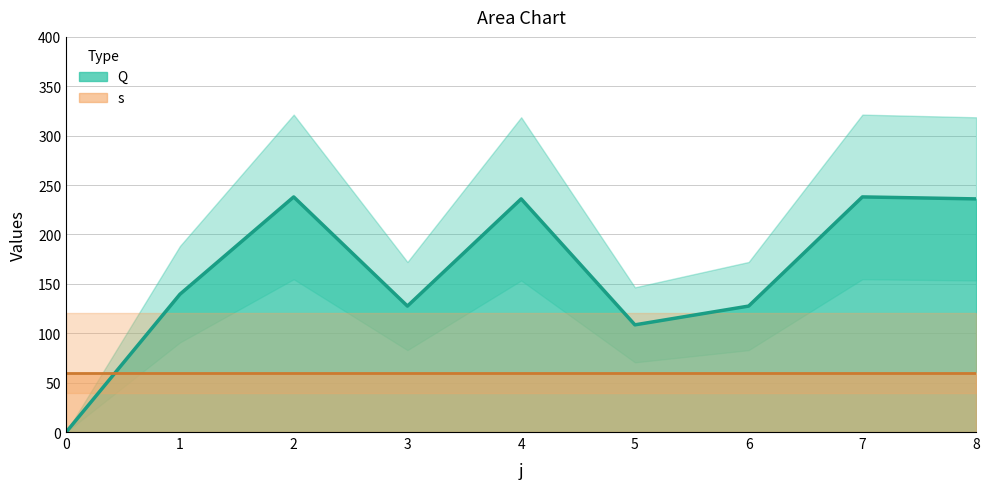

What is the sum of all values?

1451.0